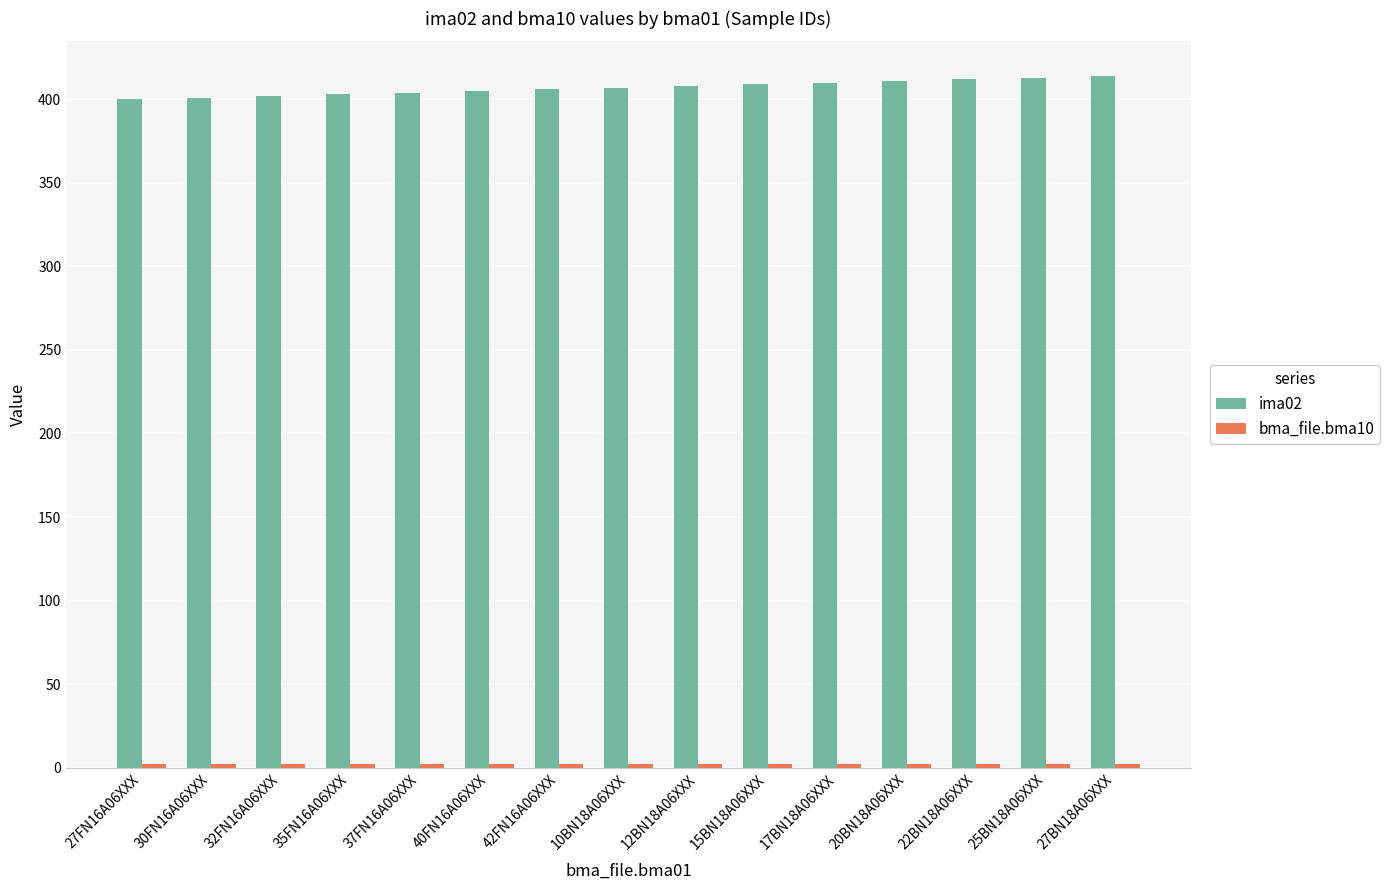

Which series has the largest total across all categories?

ima02